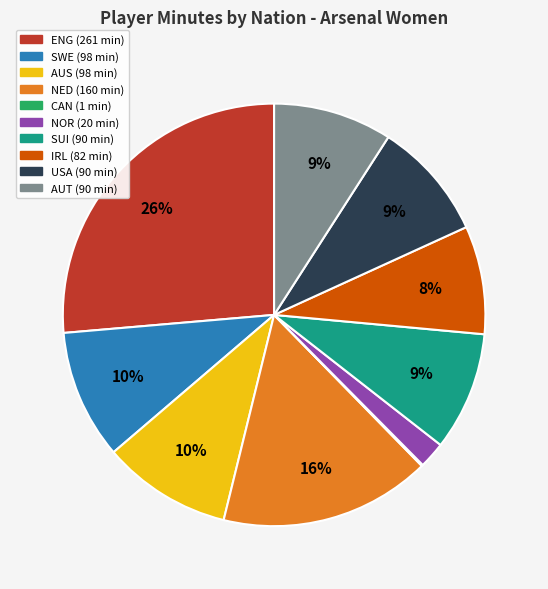

Is there any slice that represents more than half of the pie?

No